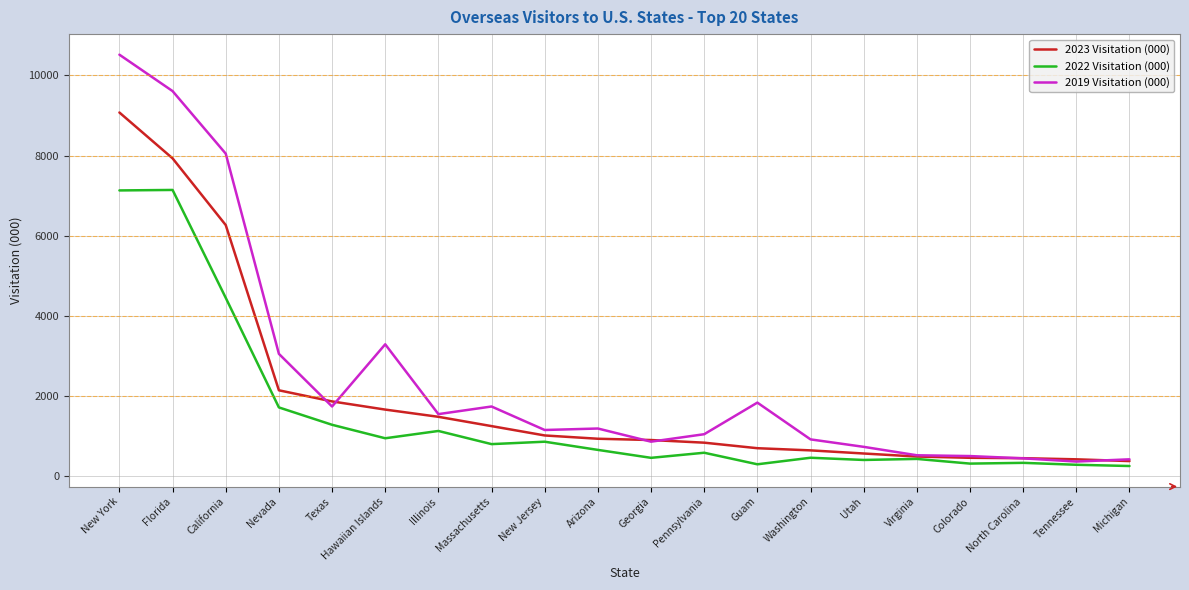

Rank the series by their maximum value, from lowest to highest.

2022 Visitation (000), 2023 Visitation (000), 2019 Visitation (000)